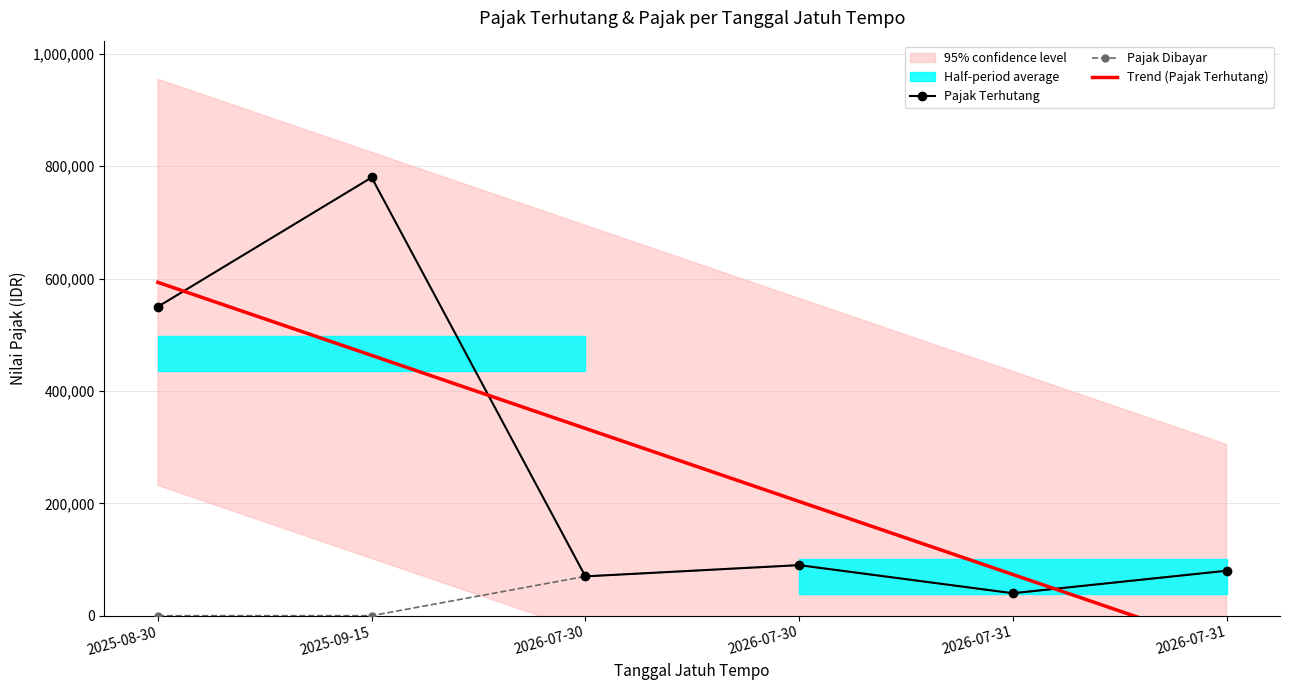

Is it true that Pajak Terhutang equals 780000.0 at 2025-09-15?

True